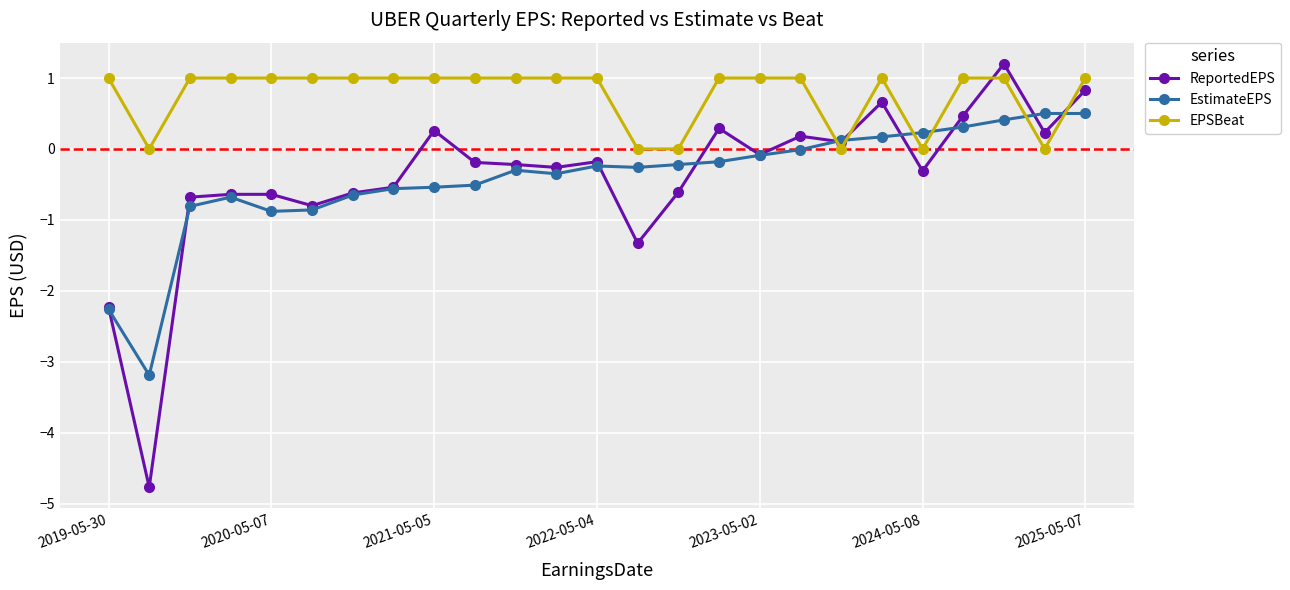

True or false: ReportedEPS and EPSBeat cross at least once.

True